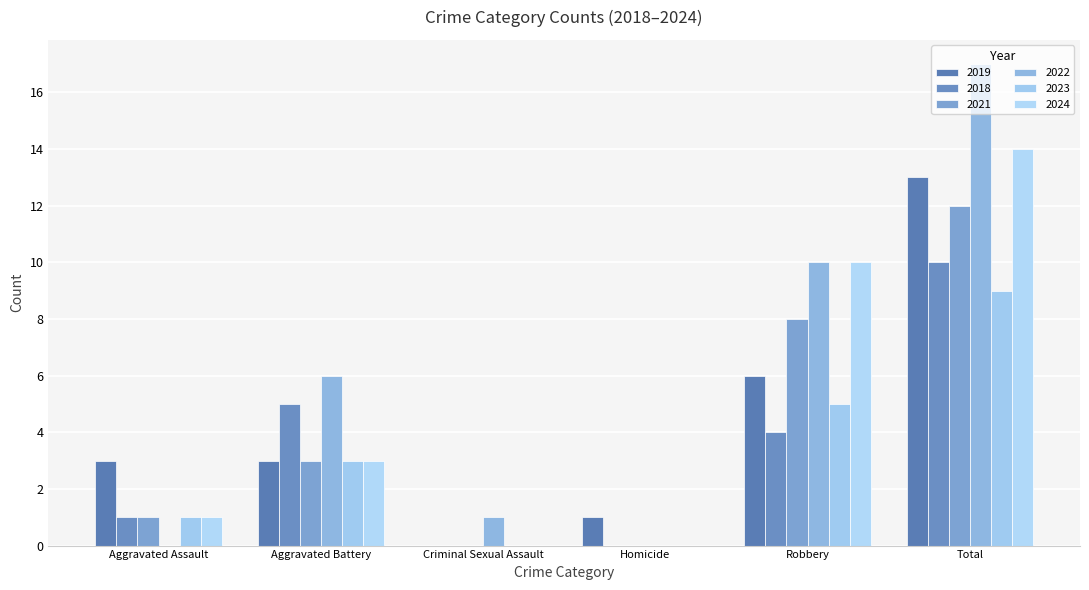

Which series changed the most between Aggravated Battery and Total?

2022